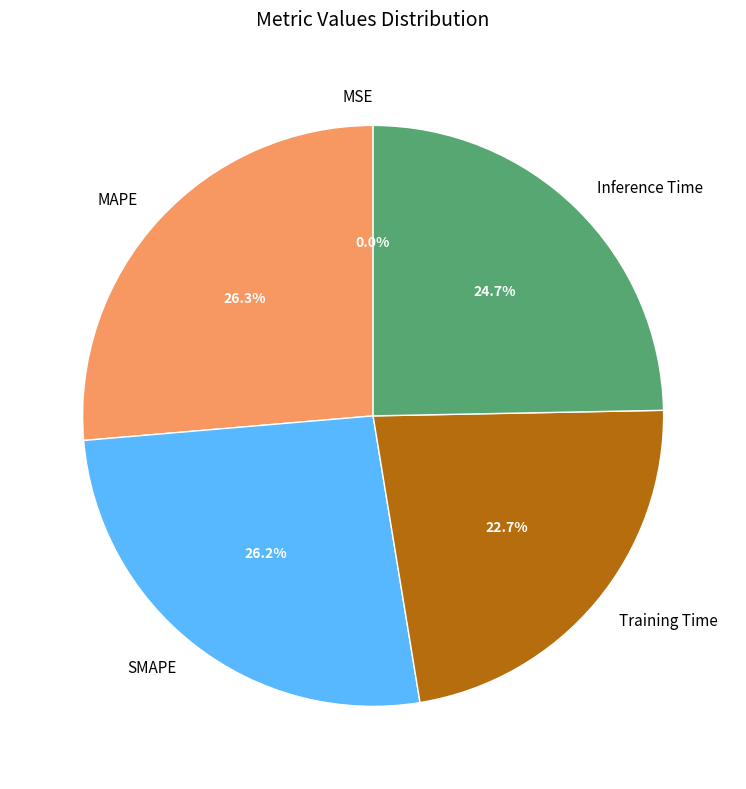

Between Inference Time and Training Time, which is larger?

Inference Time